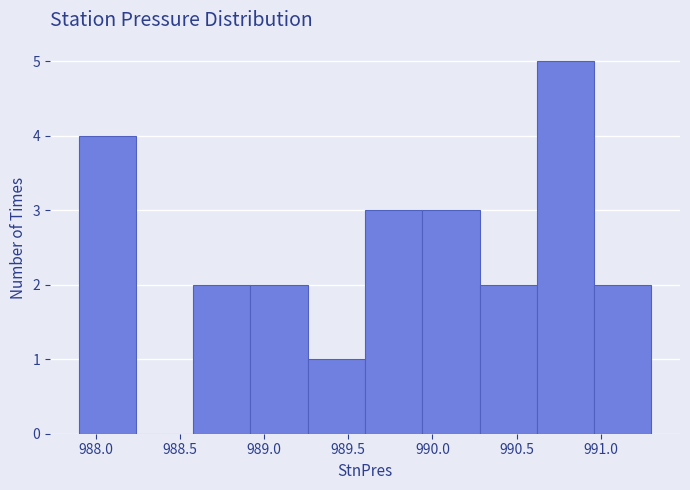

Reading left to right, list every bar in this chart as the range it spans on the x-axis followed by its height. Neither the bar edges nor the heights are printed on the chart, so give them approximately, as read against the axes.

987.90 to 988.24: 4
988.24 to 988.58: 0
988.58 to 988.92: 2
988.92 to 989.26: 2
989.26 to 989.60: 1
989.60 to 989.94: 3
989.94 to 990.28: 3
990.28 to 990.62: 2
990.62 to 990.96: 5
990.96 to 991.30: 2